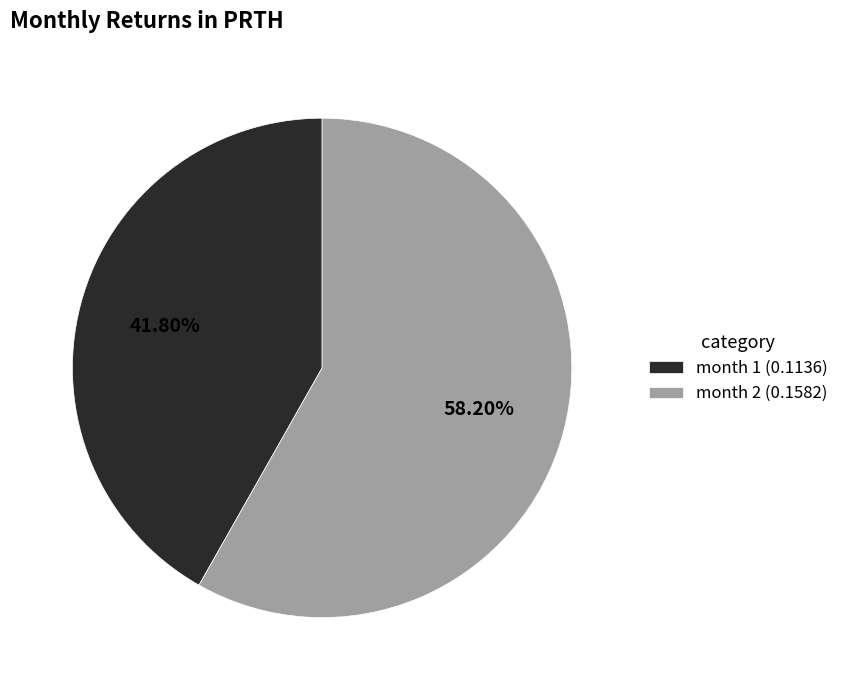

Which has a higher value, month 1 (0.1136) or month 2 (0.1582)?

month 2 (0.1582)